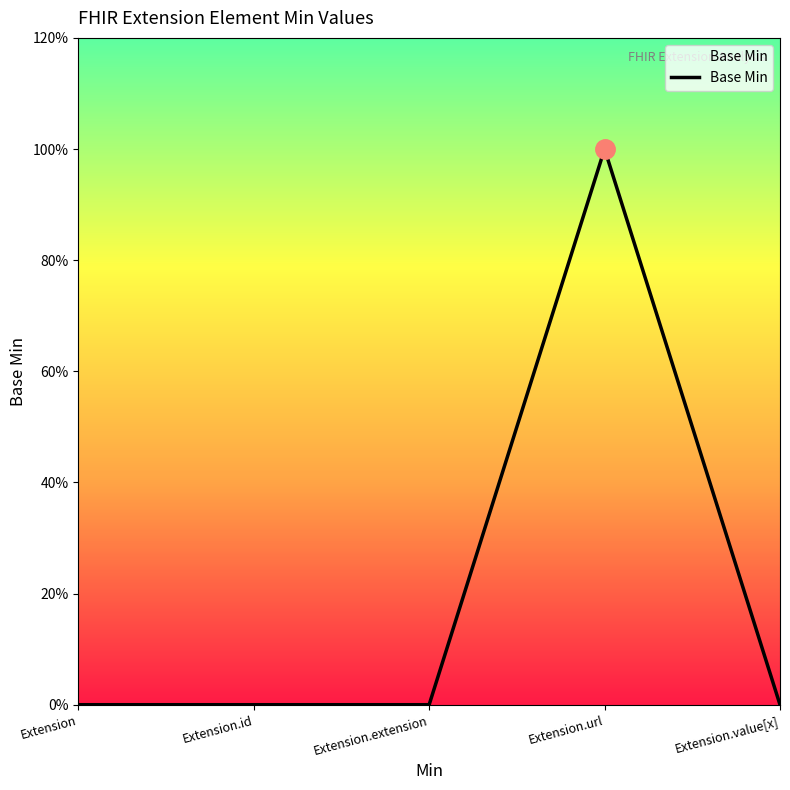

Does the chart have visible grid lines?

No